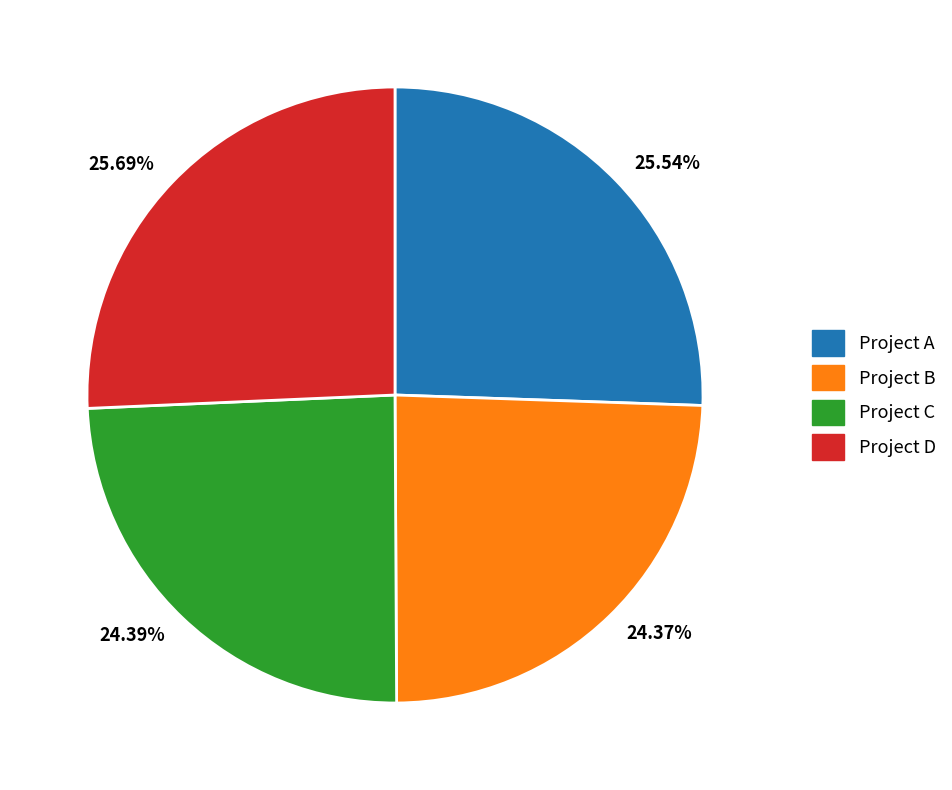

Combined, what portion of the pie is Project B and Project C?

48.8%